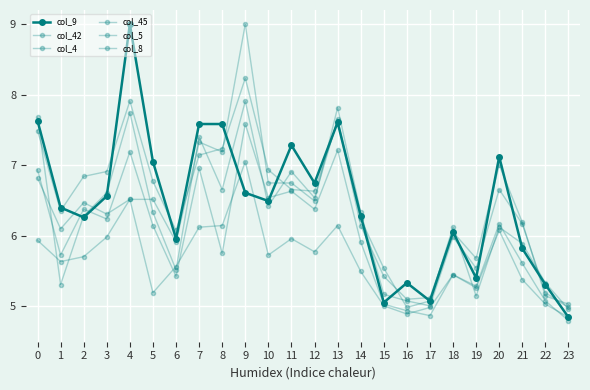

Which has a higher value, 1 or 14?

1